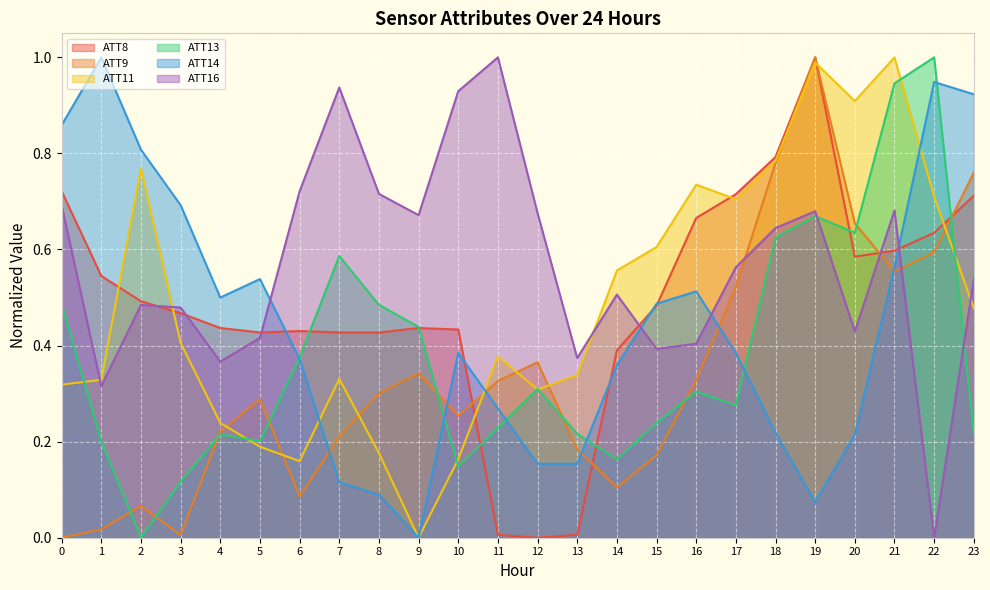

How many lines are shown in the chart?

6